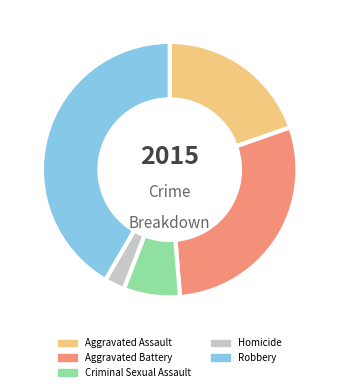

Is it true that Aggravated Assault is 20% of the pie?

True